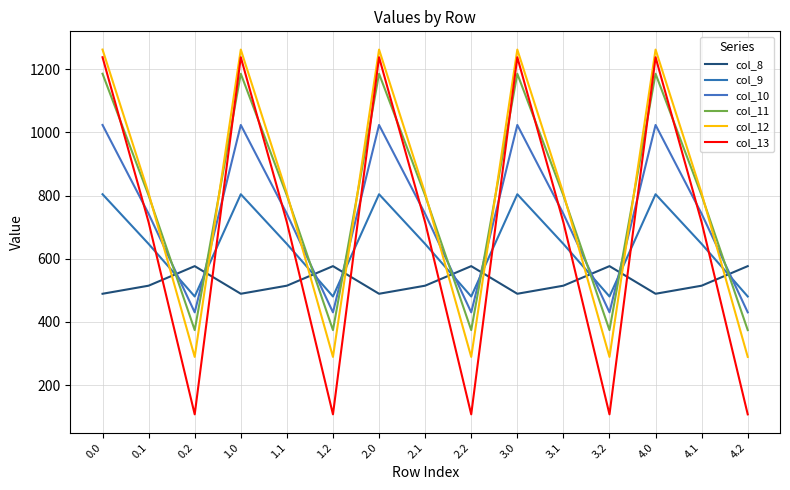

Which series has the largest total across all categories?

col_11